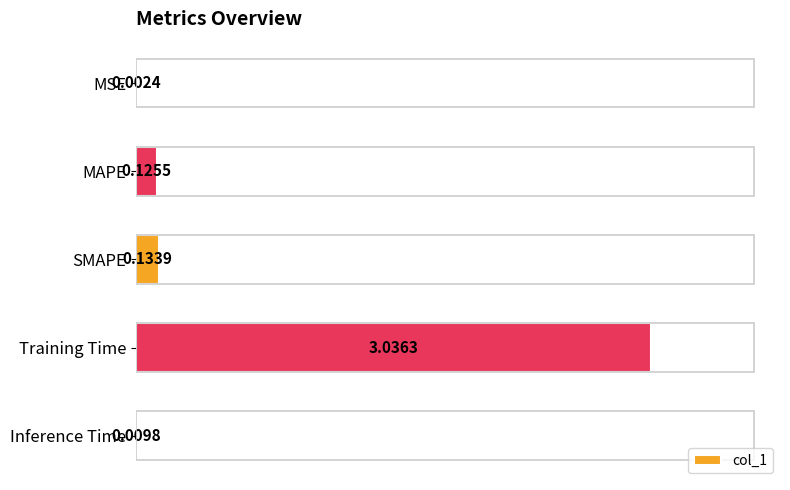

Which category has the highest value across all series?

Training Time